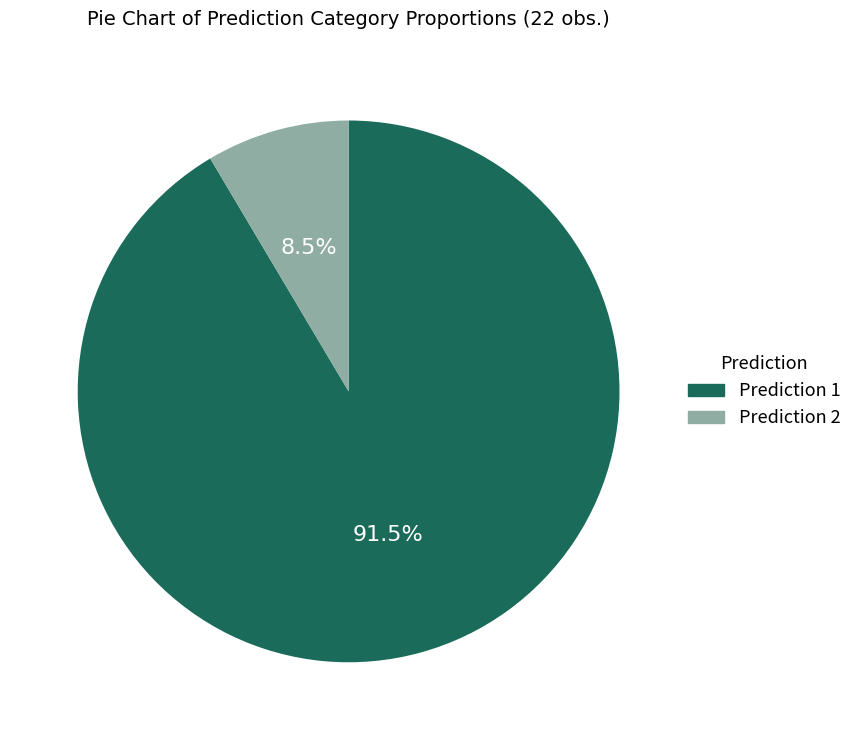

Does any single category account for the majority?

Yes